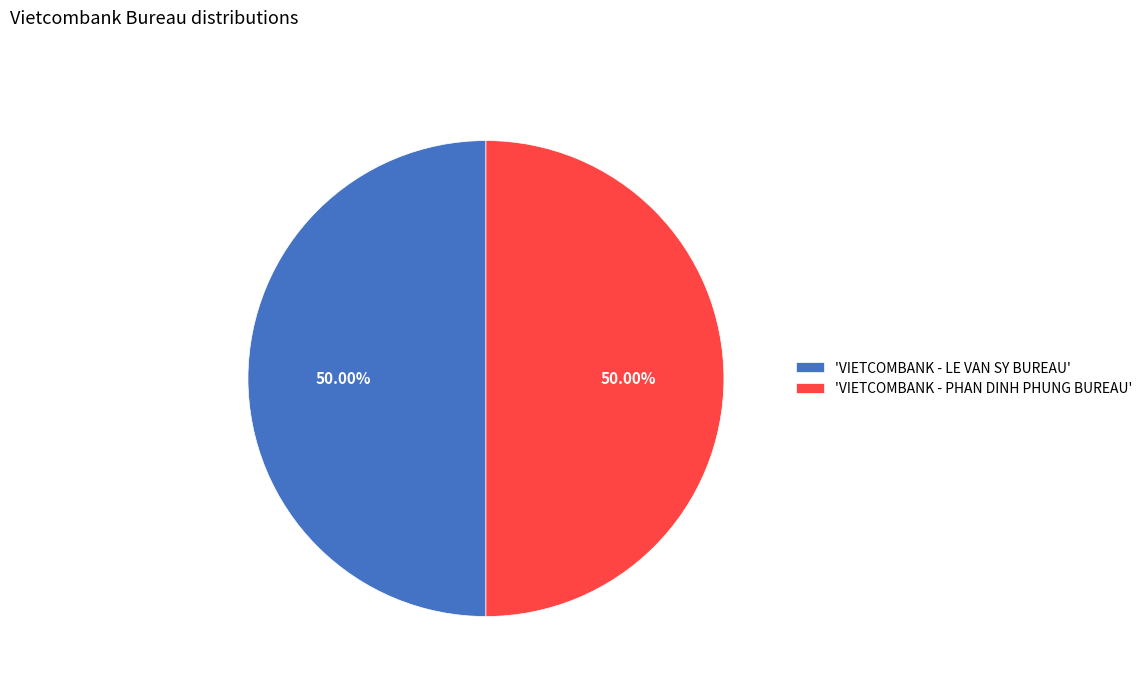

What is the ratio of the value at 'VIETCOMBANK - PHAN DINH PHUNG BUREAU' to the value at 'VIETCOMBANK - LE VAN SY BUREAU'?

1.0